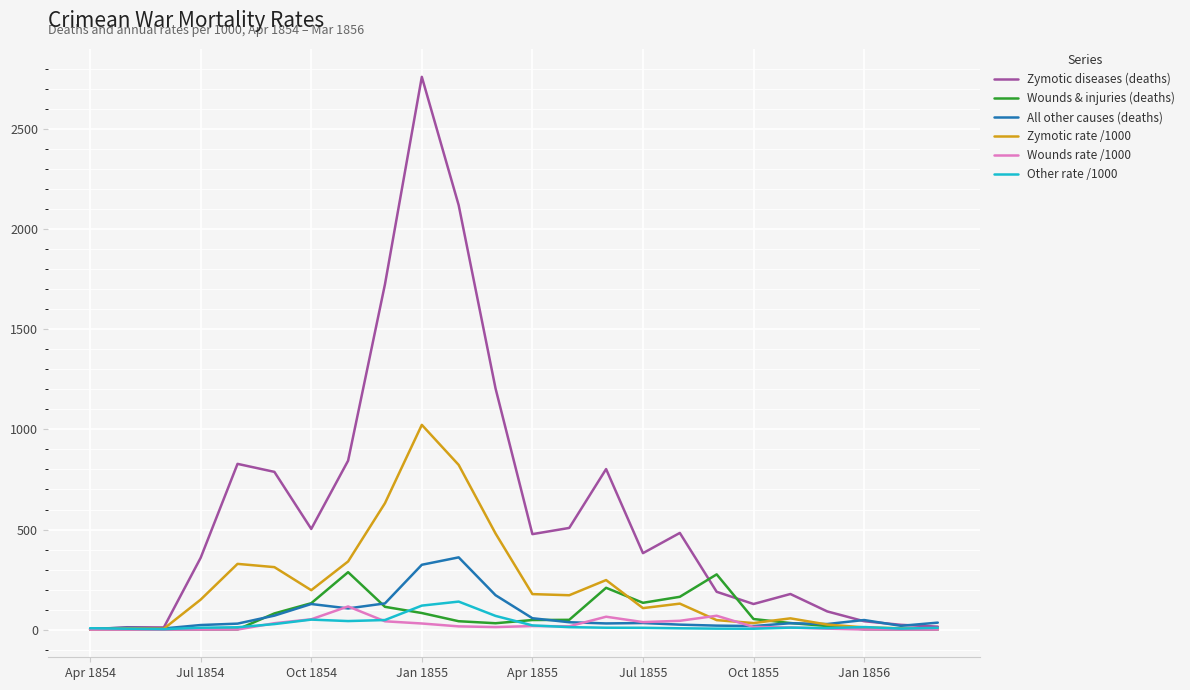

Which series has the largest total across all categories?

Zymotic diseases (deaths)